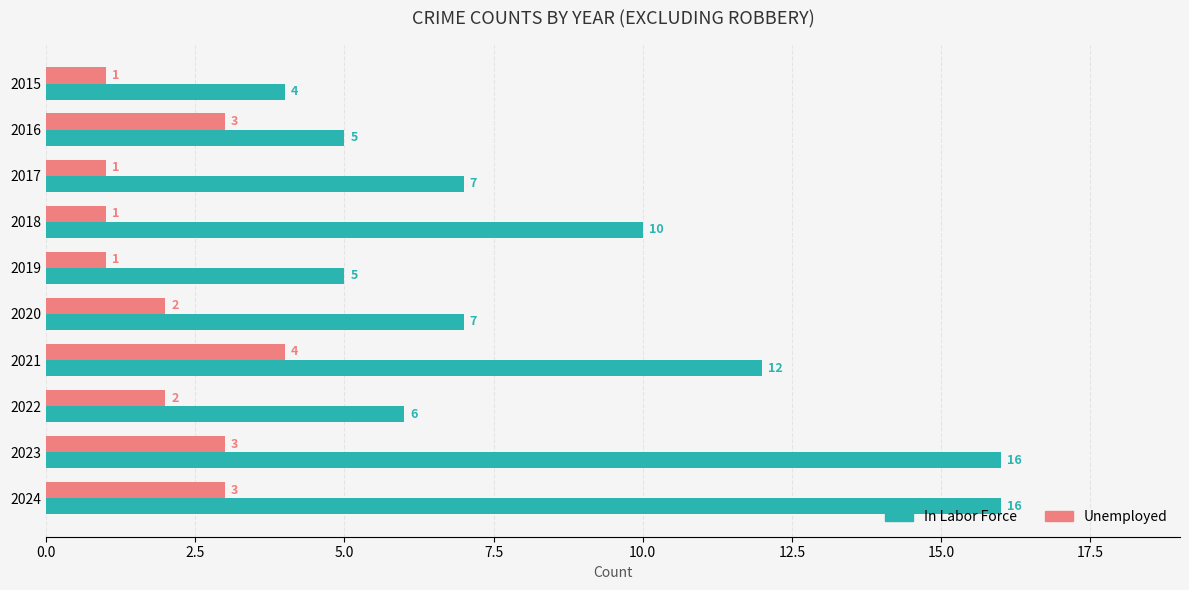

True or false: In Labor Force has a value of 3 at 2019.

False